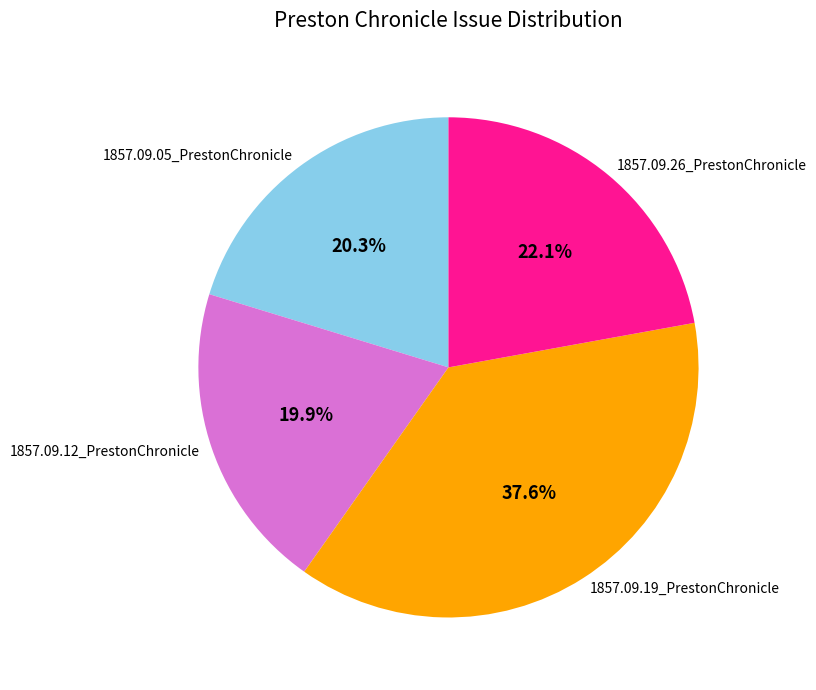

To the nearest percent, what is the combined percentage of 1857.09.12_PrestonChronicle and 1857.09.05_PrestonChronicle?

40%